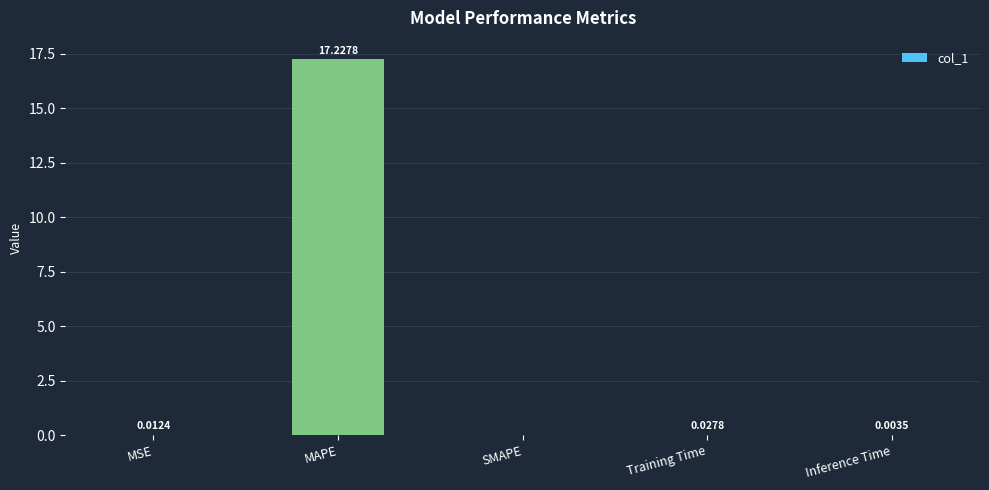

Which label corresponds to the largest value in the chart?

MAPE